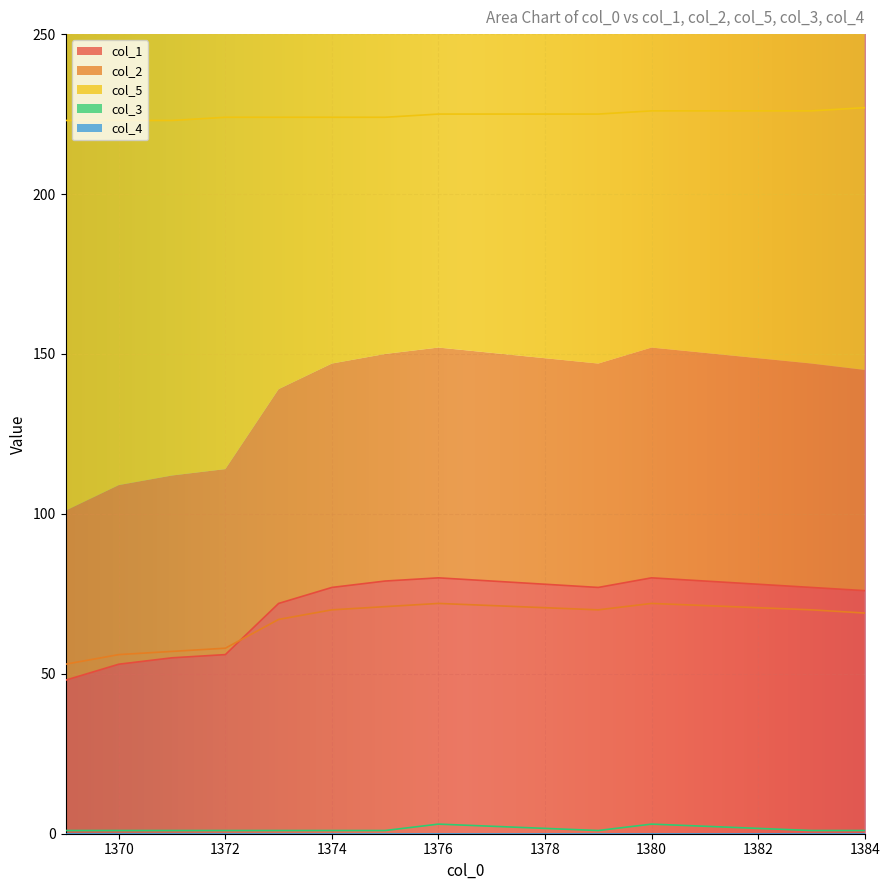

True or false: col_1 has a value of 80 at 1376.

True